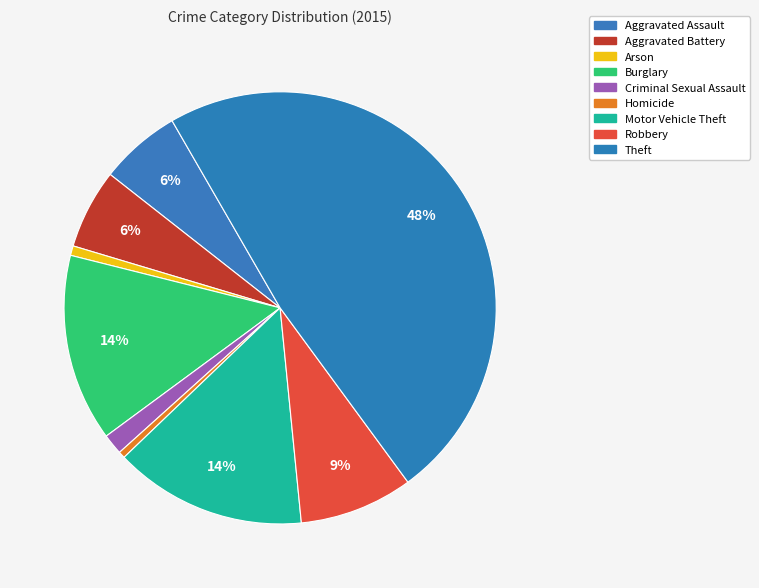

How many segments does this pie chart have?

9